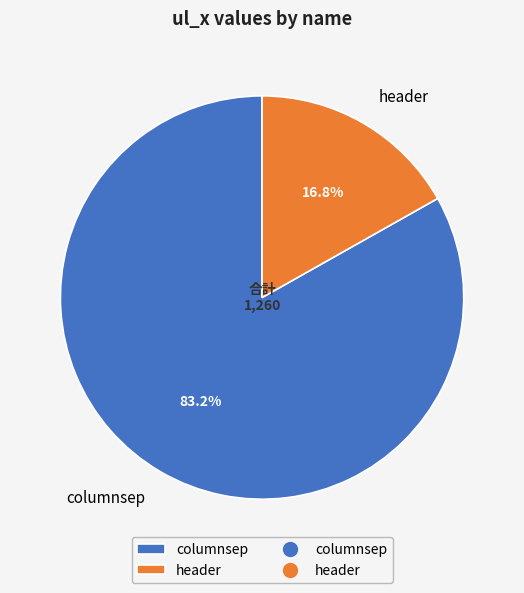

Between header and columnsep, which is larger?

columnsep